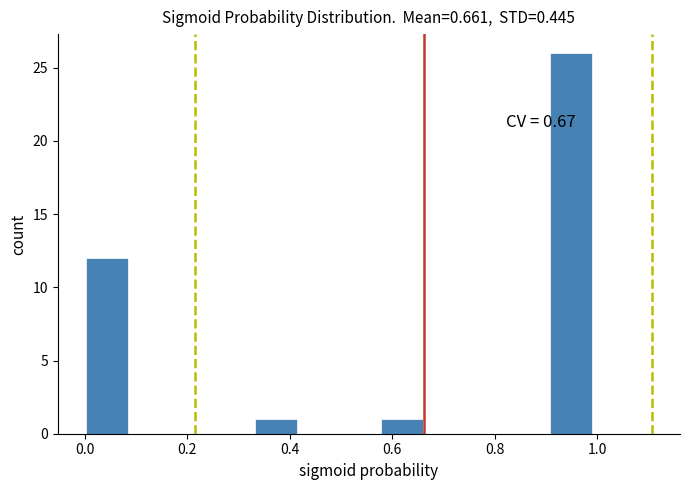

Which range on the x-axis has the tallest bar?

0.90 to 0.98